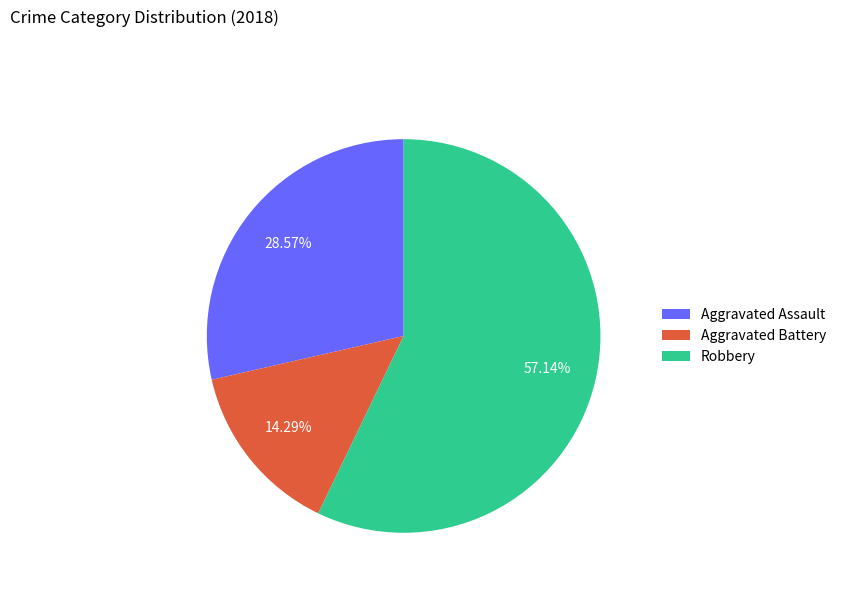

Which slice is the largest?

Robbery